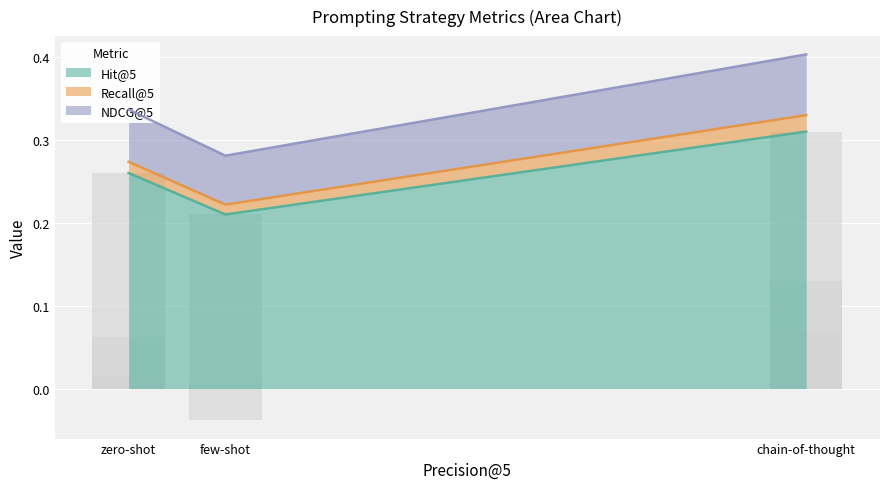

What is the sum of all Hit@5 values?

0.8